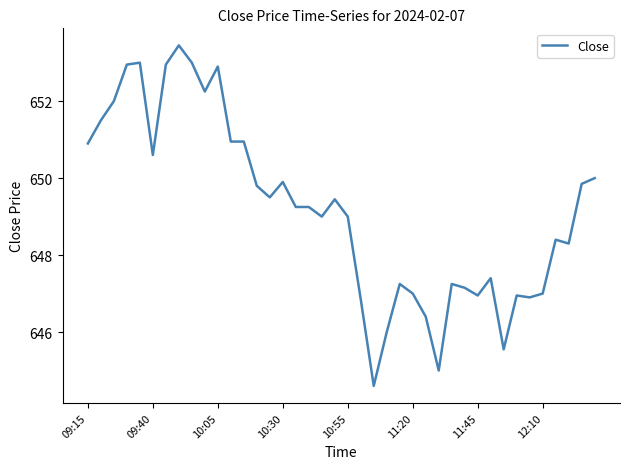

What is the smallest value displayed?

644.6